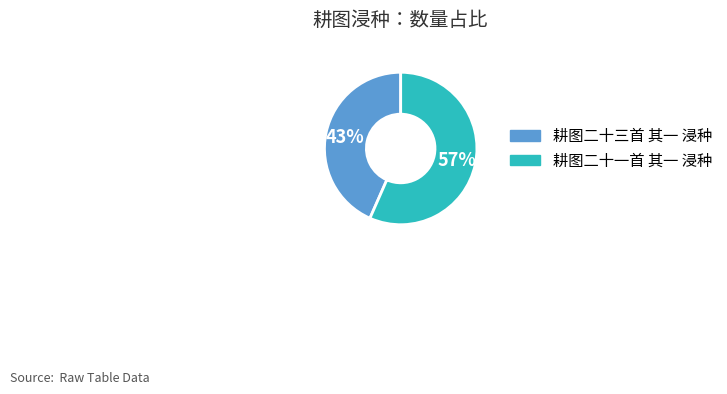

Do 耕图二十三首 其一 浸种 and 耕图二十一首 其一 浸种 together represent more than half of the pie?

Yes